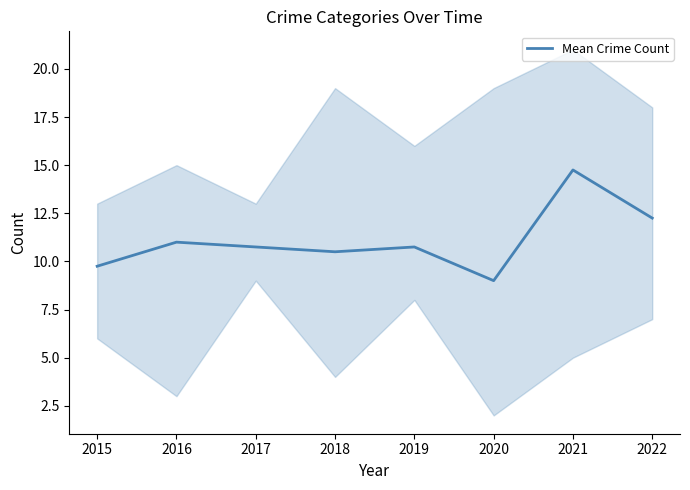

Where is the first local maximum?

2016